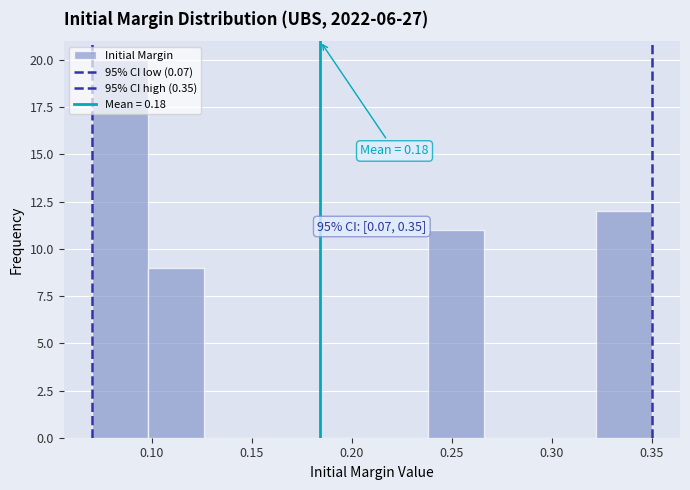

Over which range of the x-axis is the bar tallest?

0.070 to 0.098